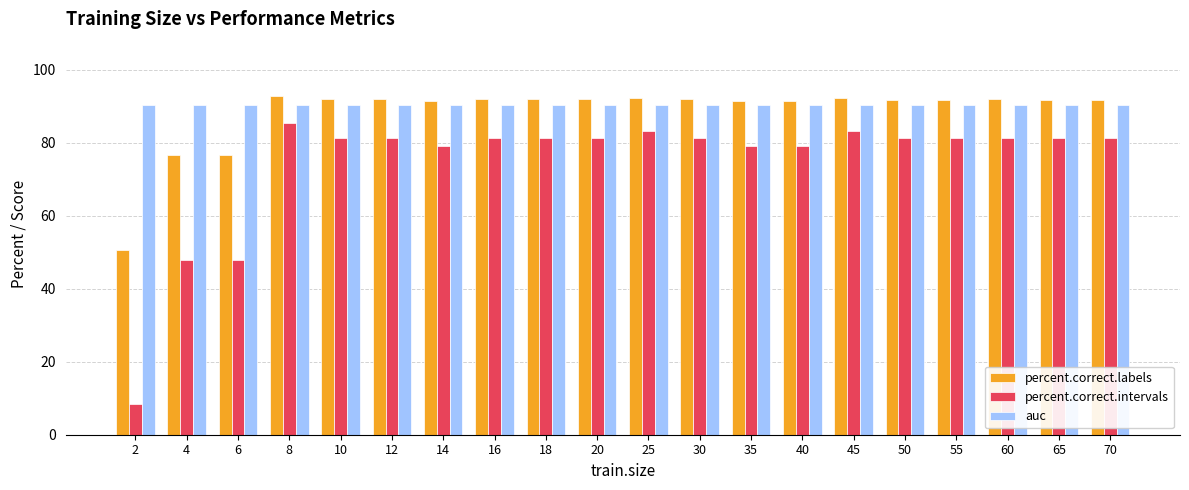

What is the approximate value of auc at 2?

90.3